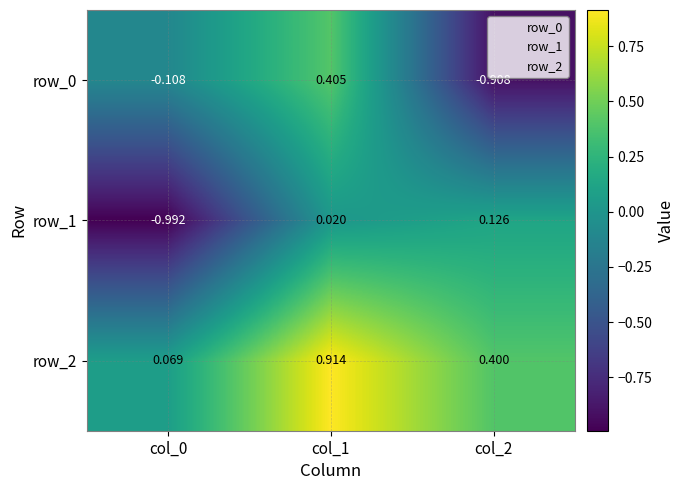

How many data points does each series have?

3